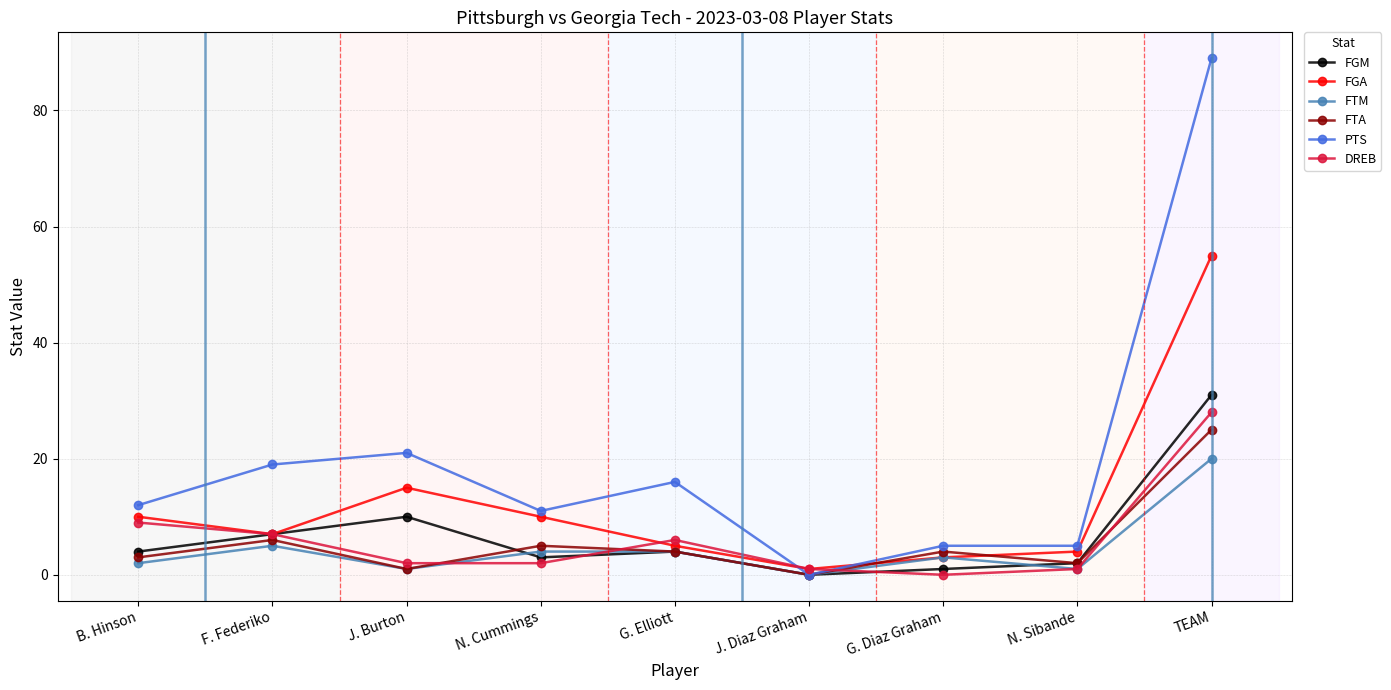

Reading left to right, transcribe all the data shown in this chart.

FGM: 4	7	10	3	4	0	1	2	31
FGA: 10	7	15	10	5	1	3	4	55
FTM: 2	5	1	4	4	0	3	1	20
FTA: 3	6	1	5	4	0	4	2	25
PTS: 12	19	21	11	16	0	5	5	89
DREB: 9	7	2	2	6	1	0	1	28